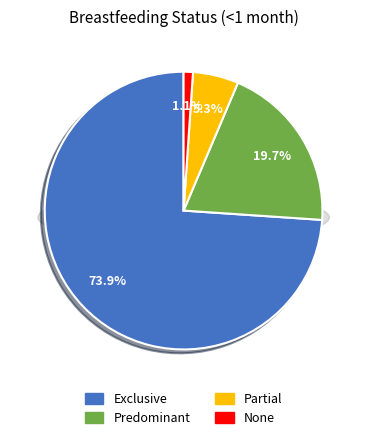

True or false: Exclusive accounts for 65% of the total.

False